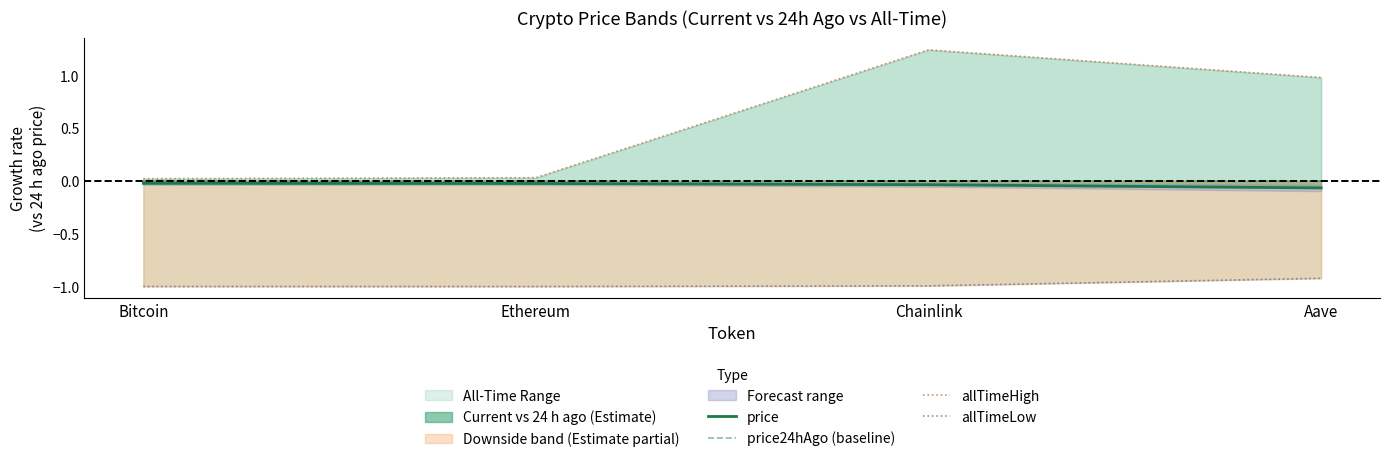

Where is price24hAgo (baseline) nearest to the value 0?

Bitcoin